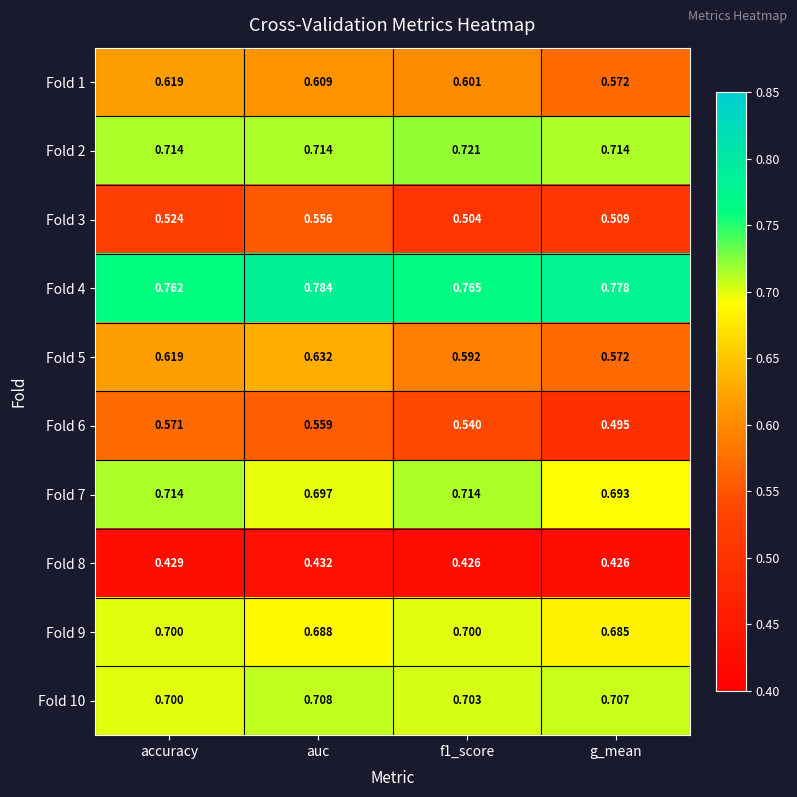

Is the value of Fold 10 at f1_score greater than the value of Fold 4 at f1_score?

No